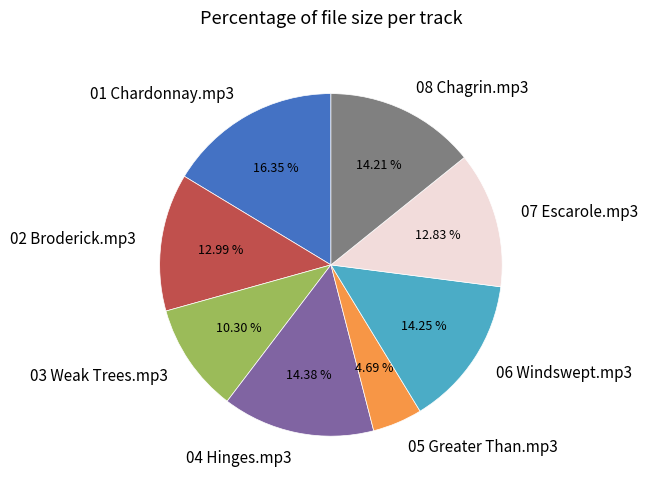

What percentage is NOT represented by 04 Hinges.mp3?

85.6%